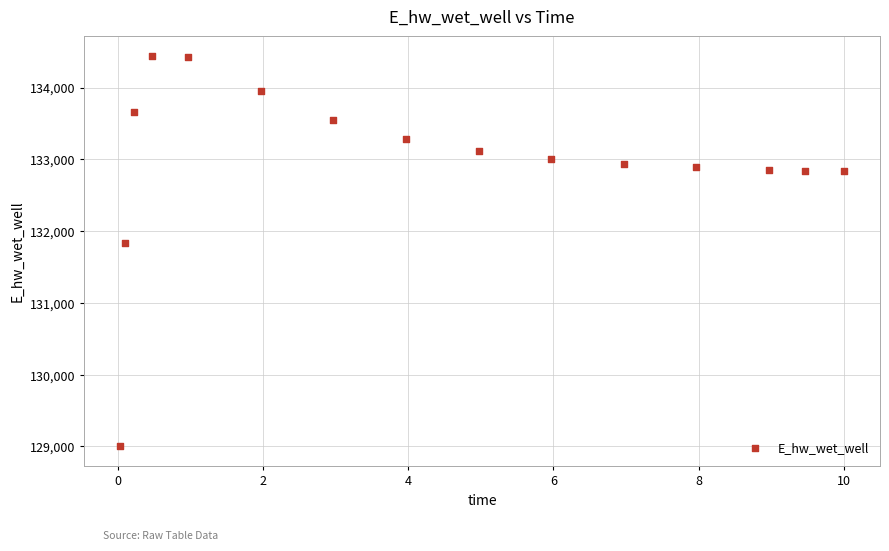

What Y value in the scatter plot is closest to 131721?

131839.1